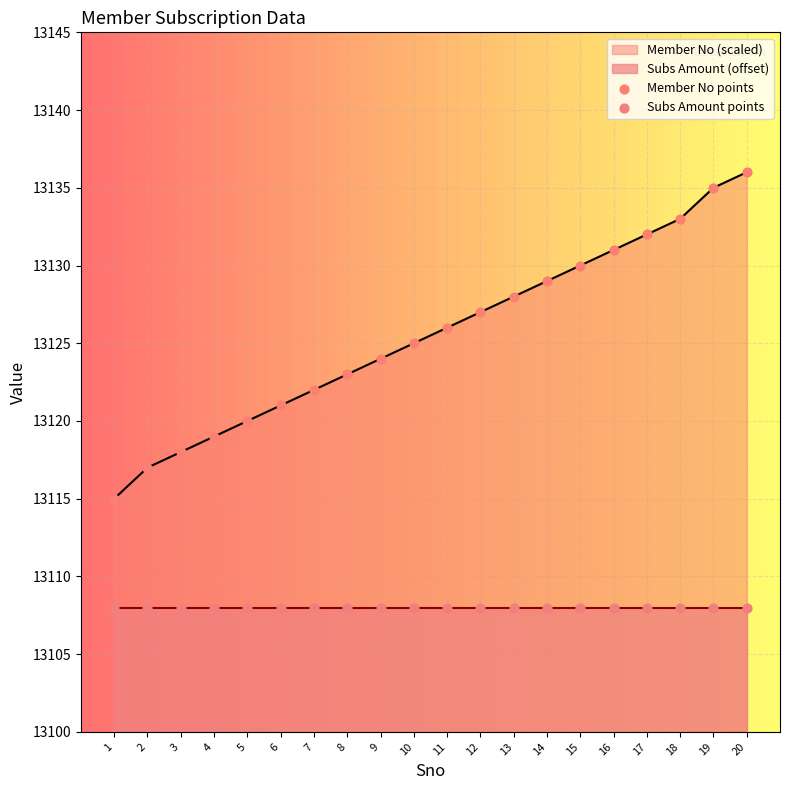

Is the value of Member No points at 4 greater than the value of Subs Amount points at 5?

Yes